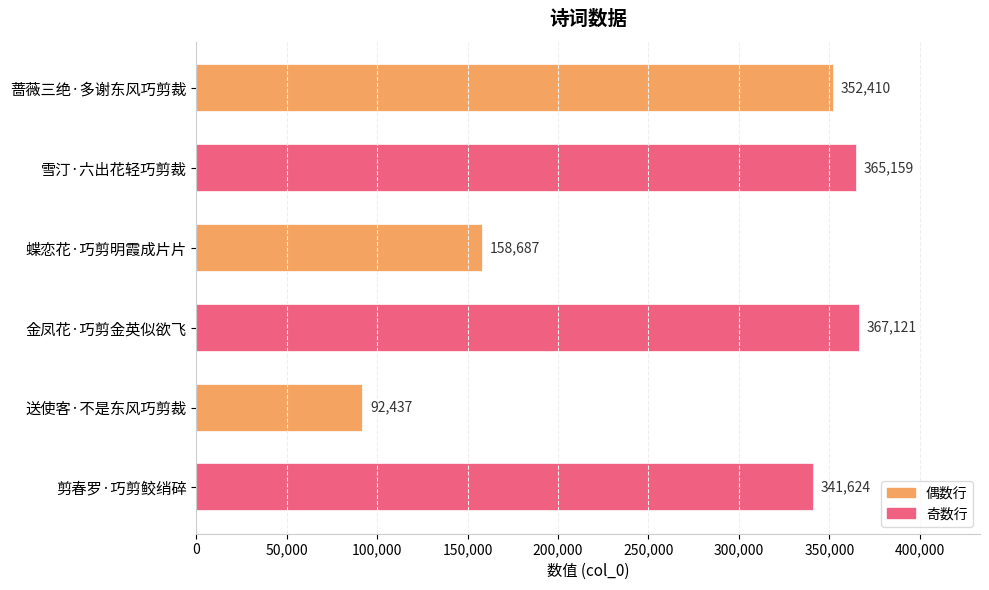

Which label corresponds to the smallest value in the chart?

送使客·不是东风巧剪裁